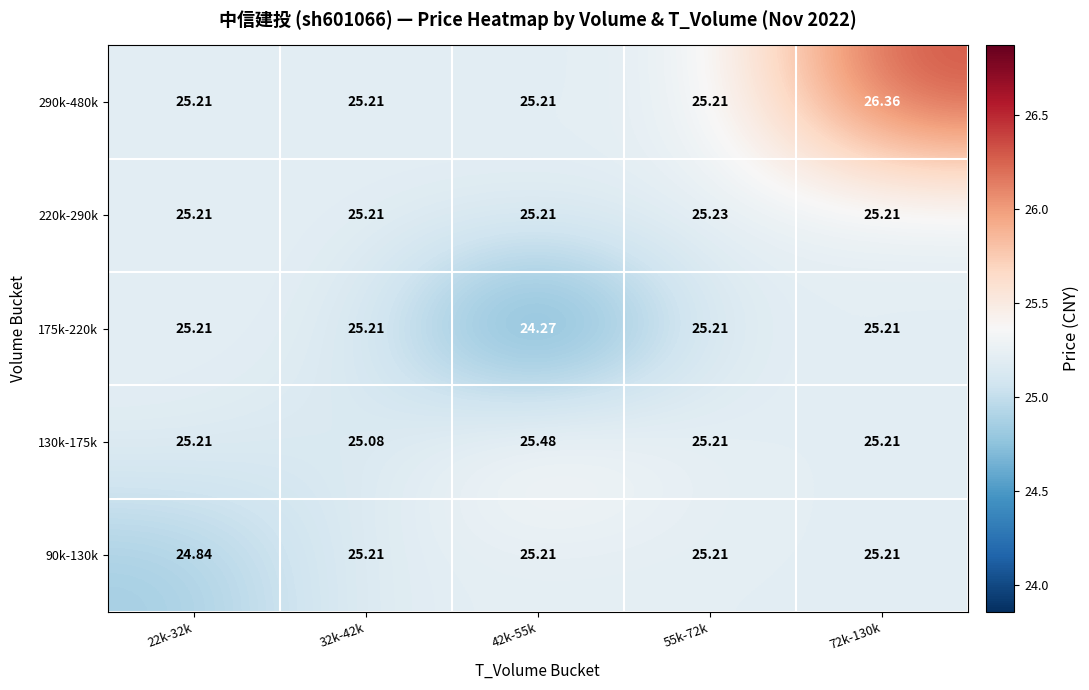

Reading left to right, extract all data points from this chart.

90k-130k: 22k-32k=24.8	32k-42k=25.2	42k-55k=25.2	55k-72k=25.2	72k-130k=25.2
130k-175k: 22k-32k=25.2	32k-42k=25.1	42k-55k=25.5	55k-72k=25.2	72k-130k=25.2
175k-220k: 22k-32k=25.2	32k-42k=25.2	42k-55k=24.3	55k-72k=25.2	72k-130k=25.2
220k-290k: 22k-32k=25.2	32k-42k=25.2	42k-55k=25.2	55k-72k=25.2	72k-130k=25.2
290k-480k: 22k-32k=25.2	32k-42k=25.2	42k-55k=25.2	55k-72k=25.2	72k-130k=26.4